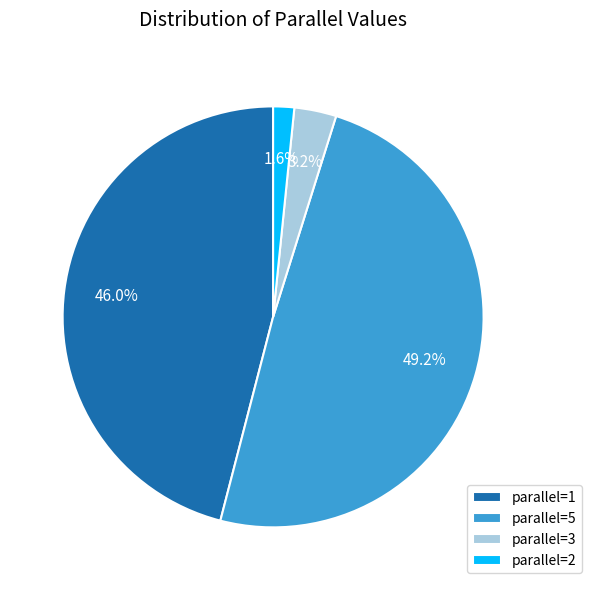

To the nearest percent, what is the average slice percentage?

25%